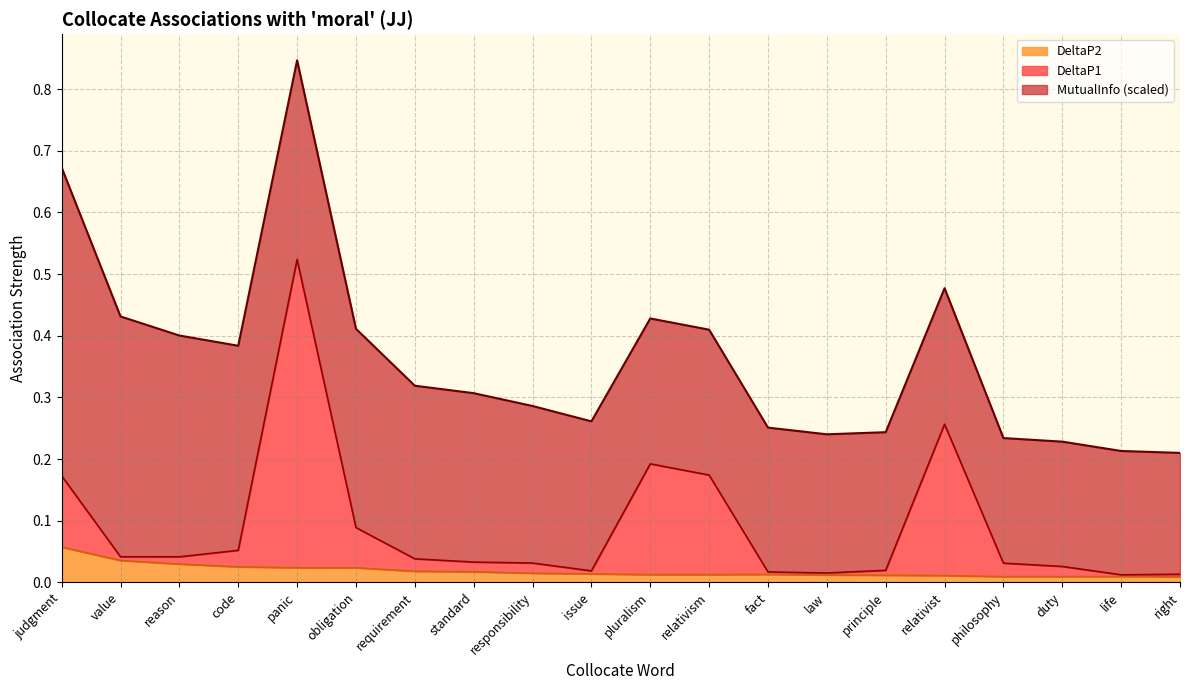

What are all the series names shown in the legend?

DeltaP2, DeltaP1, MutualInfo (scaled)